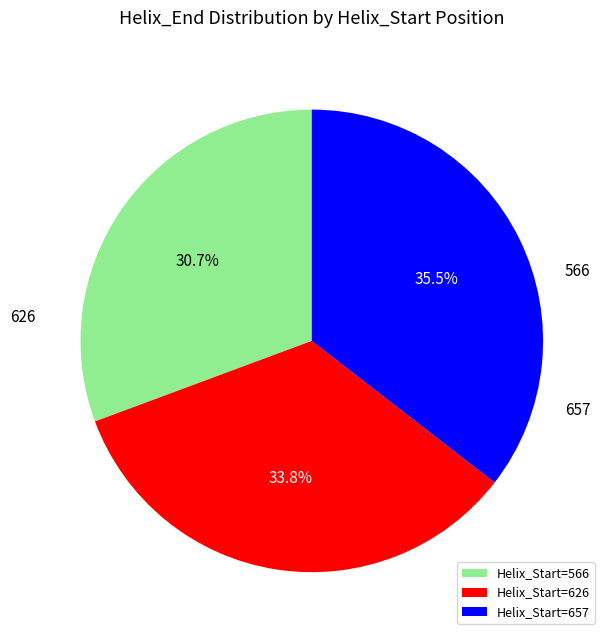

Rank the categories by value from lowest to highest.

Helix_Start=566, Helix_Start=626, Helix_Start=657